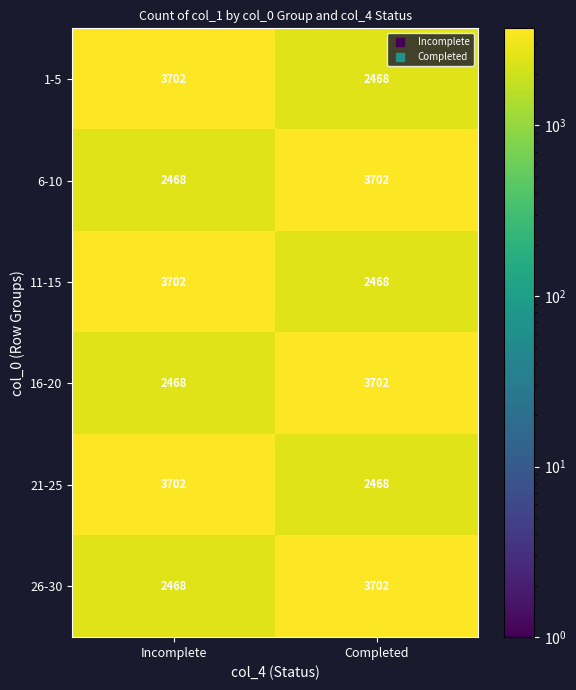

Rank the categories by 21-25 value from lowest to highest.

Completed, Incomplete